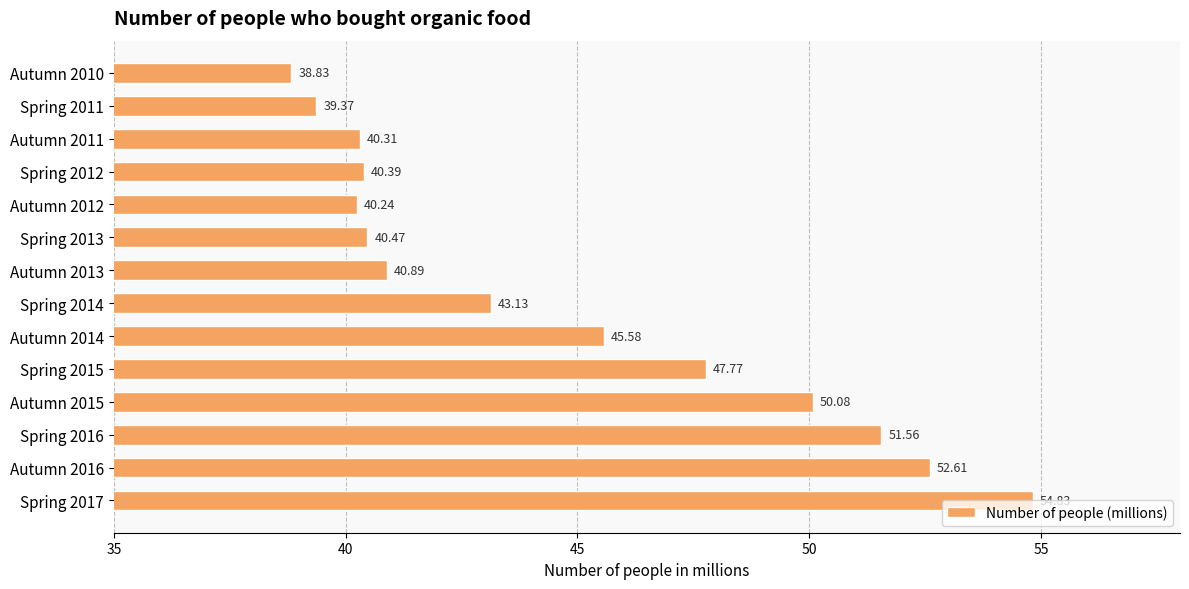

What is the smallest value displayed?

38.8